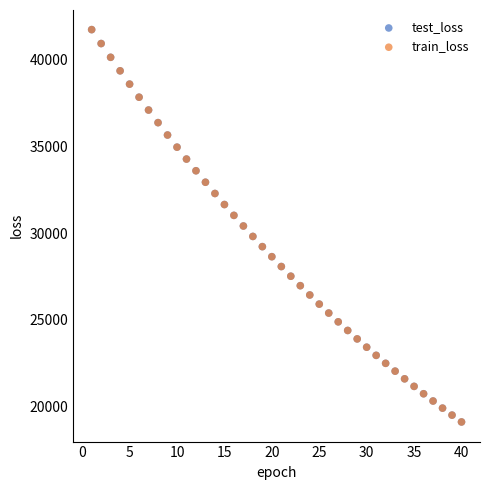

What are all the series names shown in the legend?

test_loss, train_loss